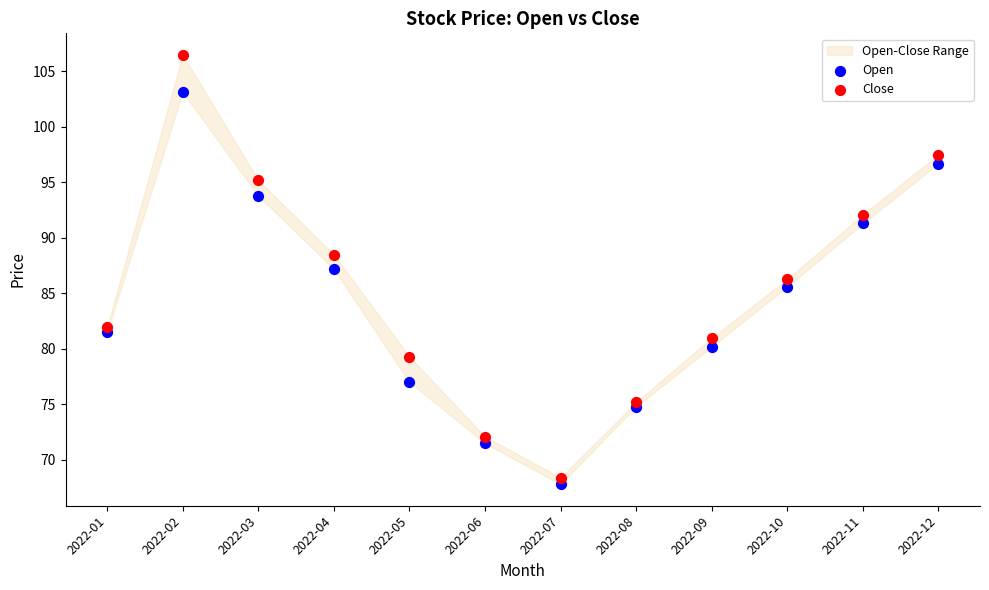

In the Open series, what Y value is closest to 85?

85.6